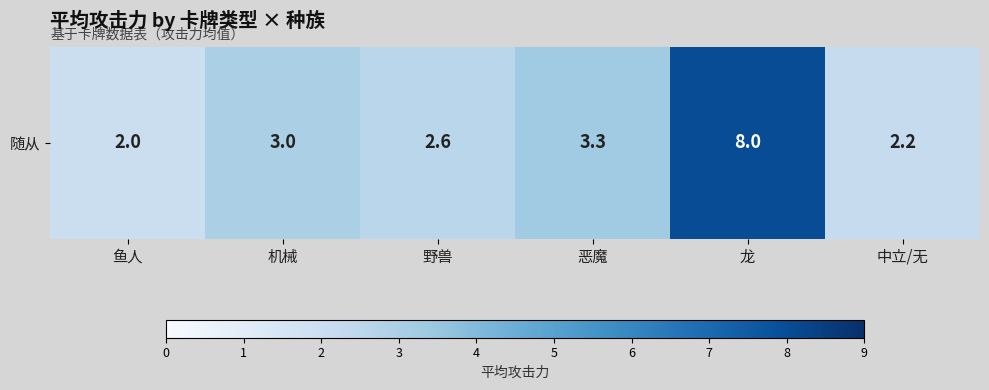

At which category does the chart reach its minimum across all series?

鱼人